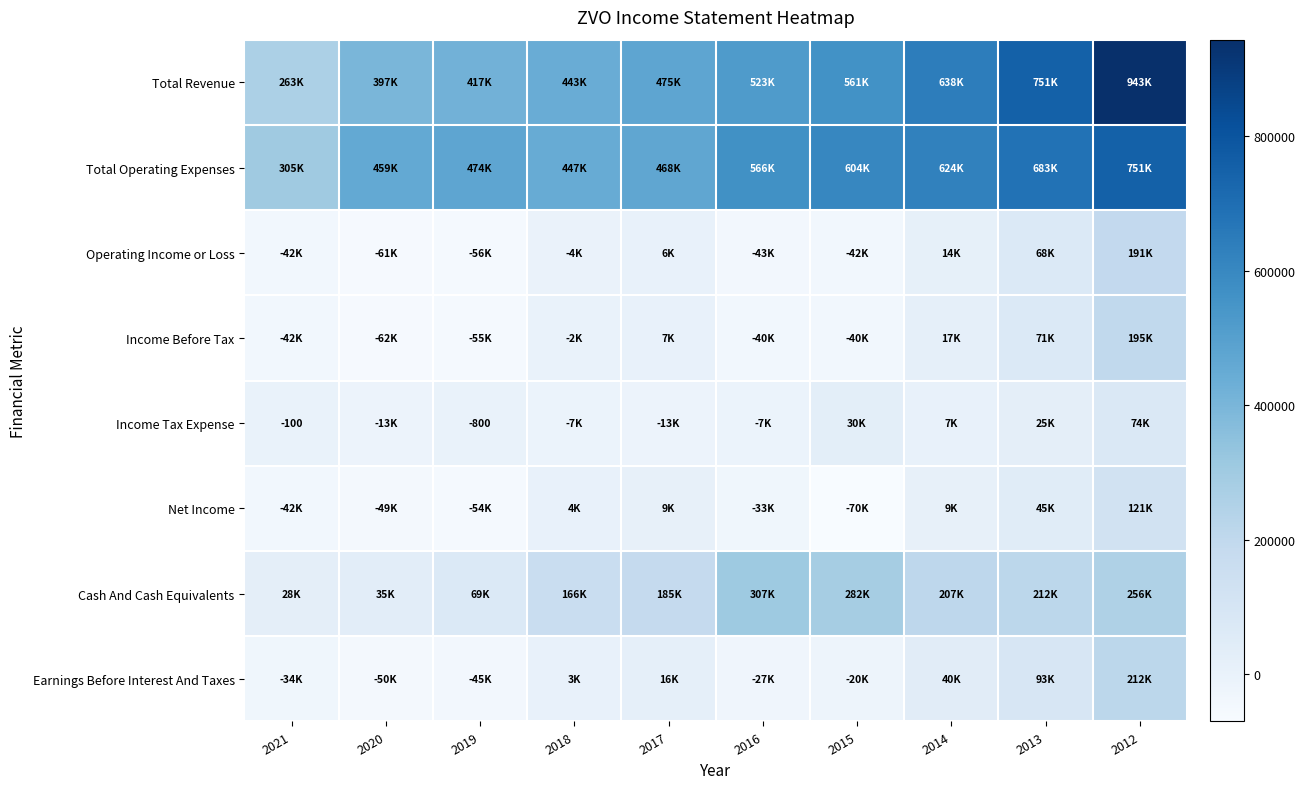

What value does the Total Operating Expenses series have at 2021?

305600